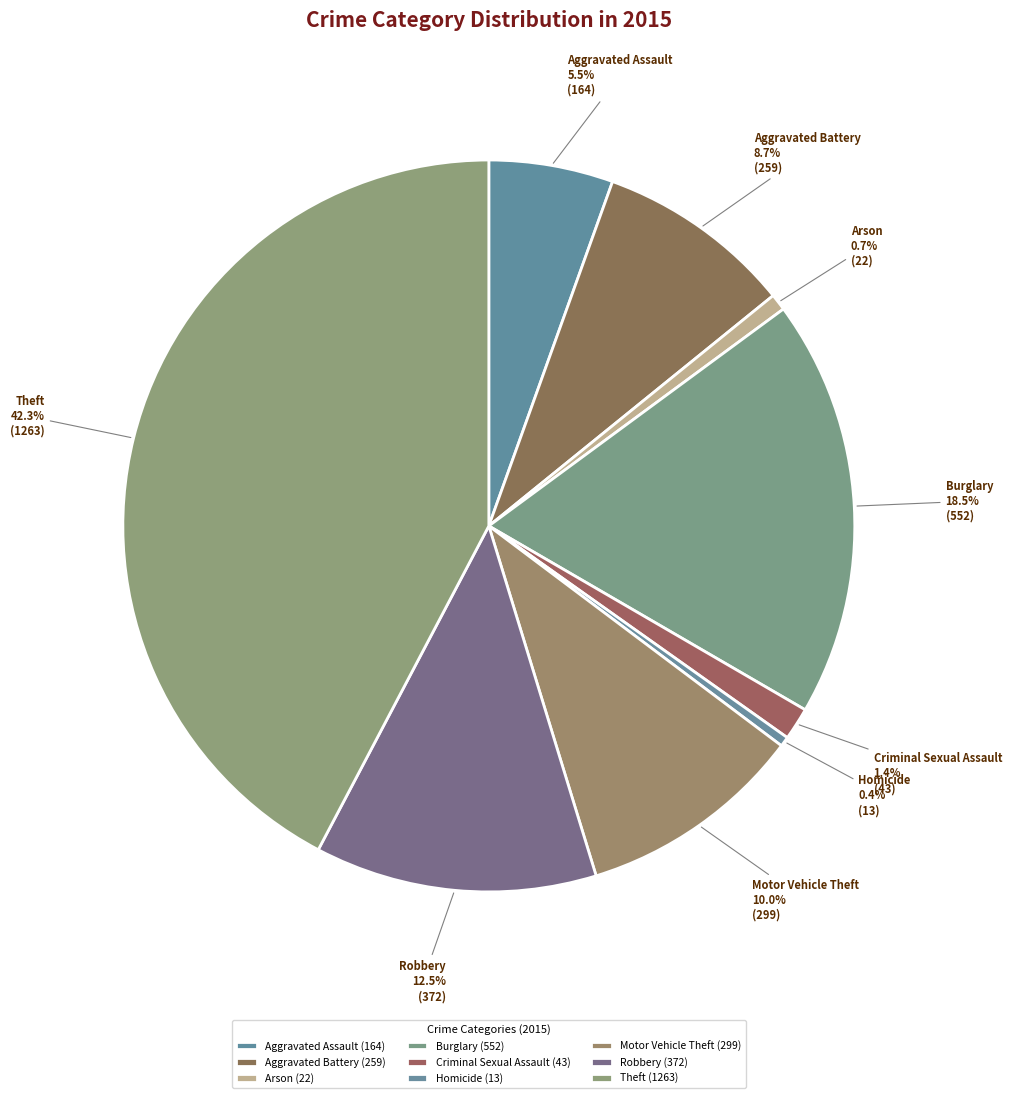

To the nearest percent, what is the combined percentage of Burglary and Theft?

61%